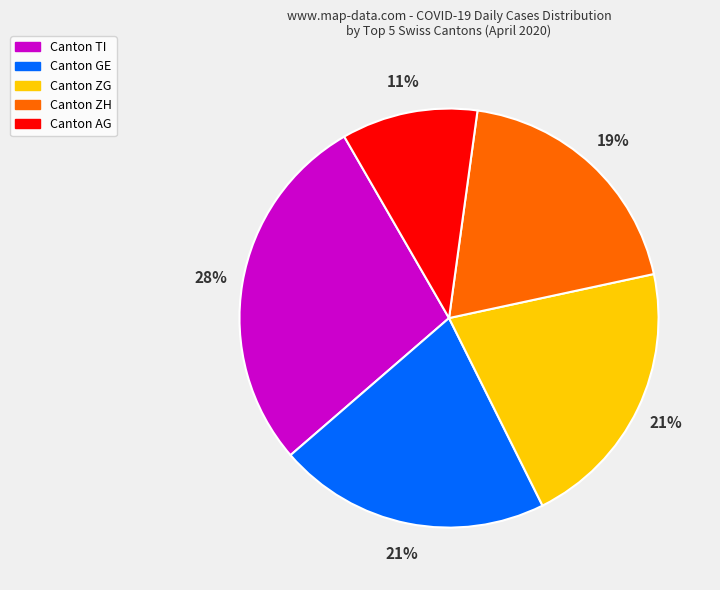

What percentage is the Canton GE slice, to the nearest percent?

21%